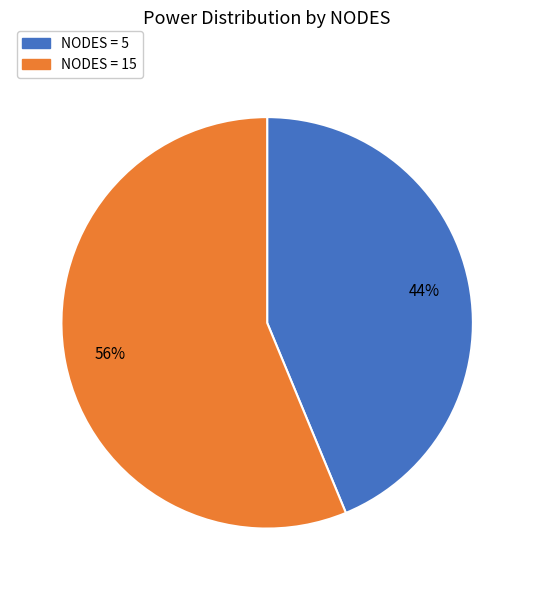

To the nearest percent, what is the average slice percentage?

50%